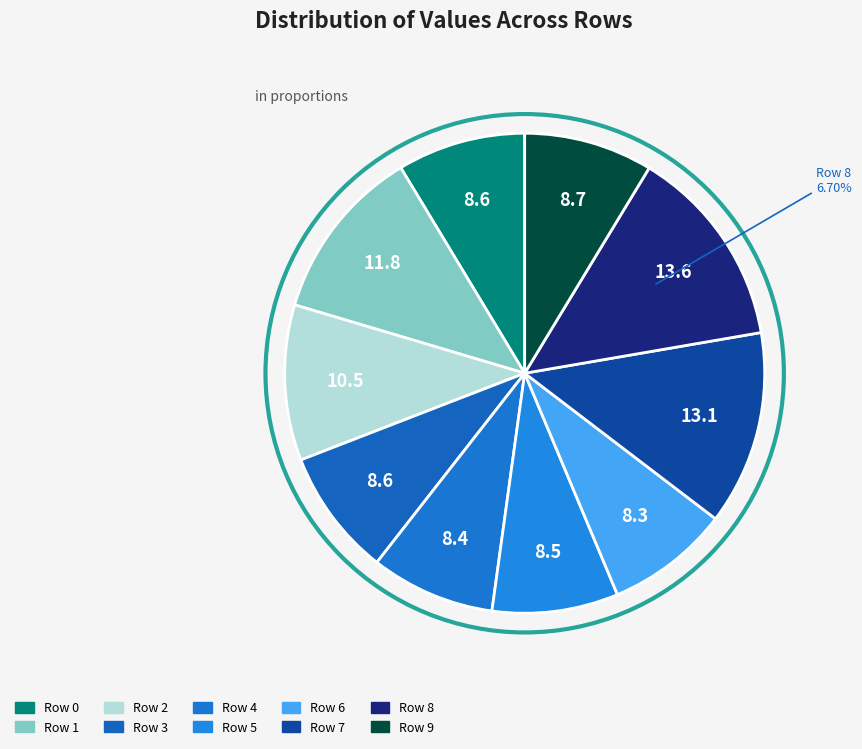

To the nearest percent, what percentage of the pie is Row 1?

12%